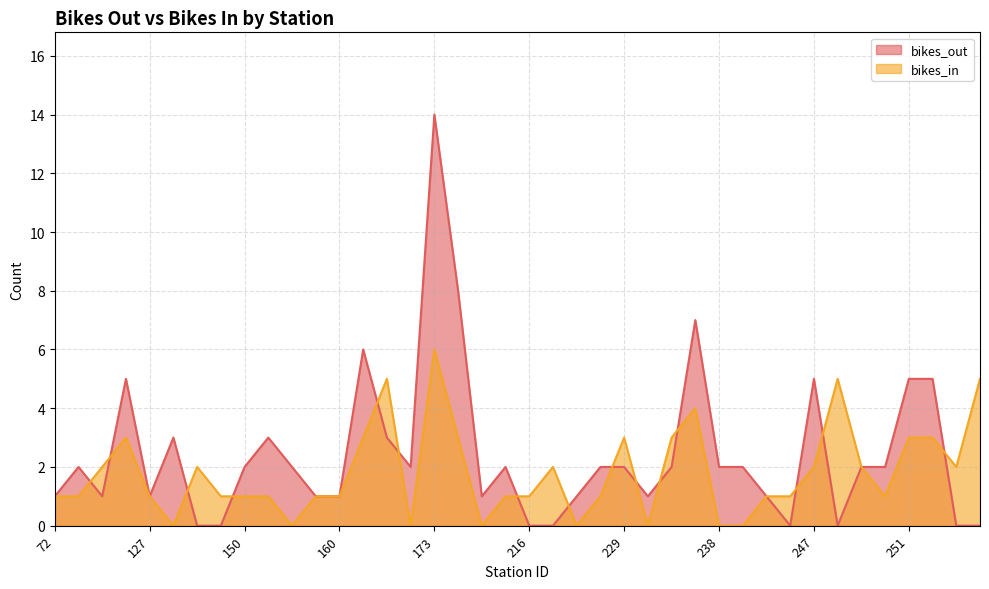

Where does the bikes_out series first go above 2?

116